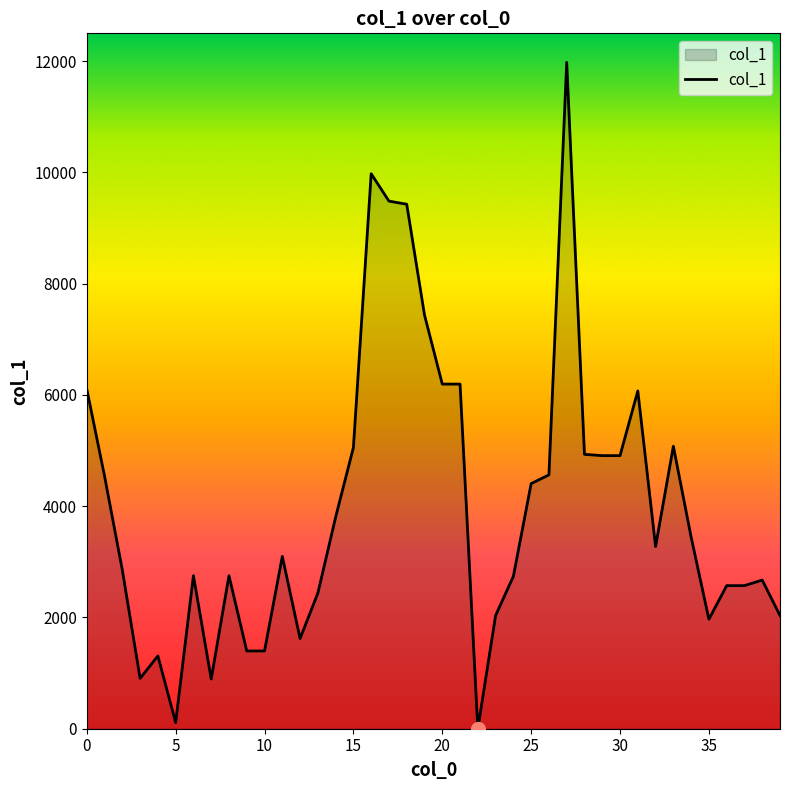

How many lines are shown in the chart?

1